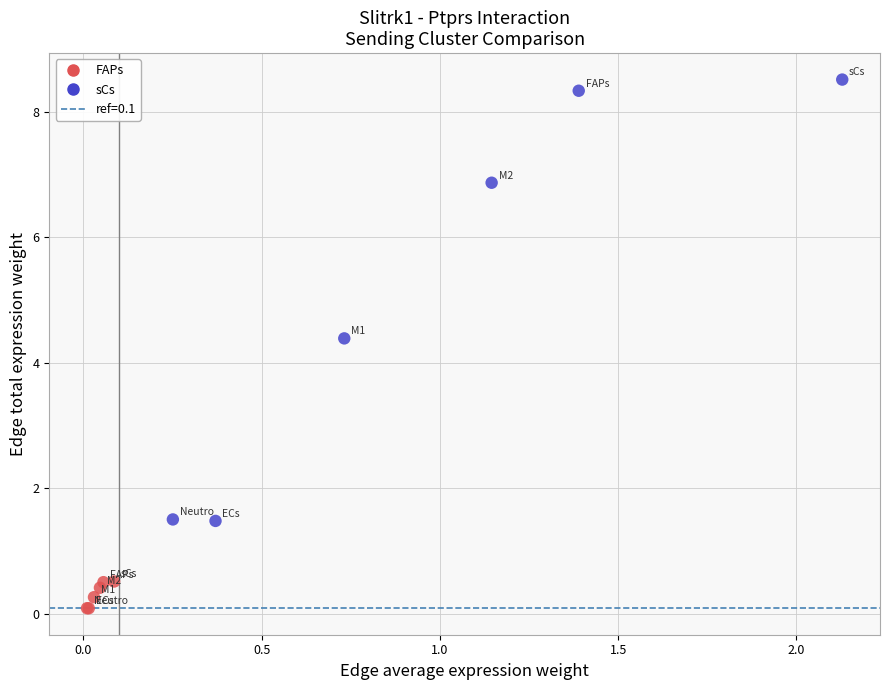

Which series has the largest Y range (max minus min)?

sCs